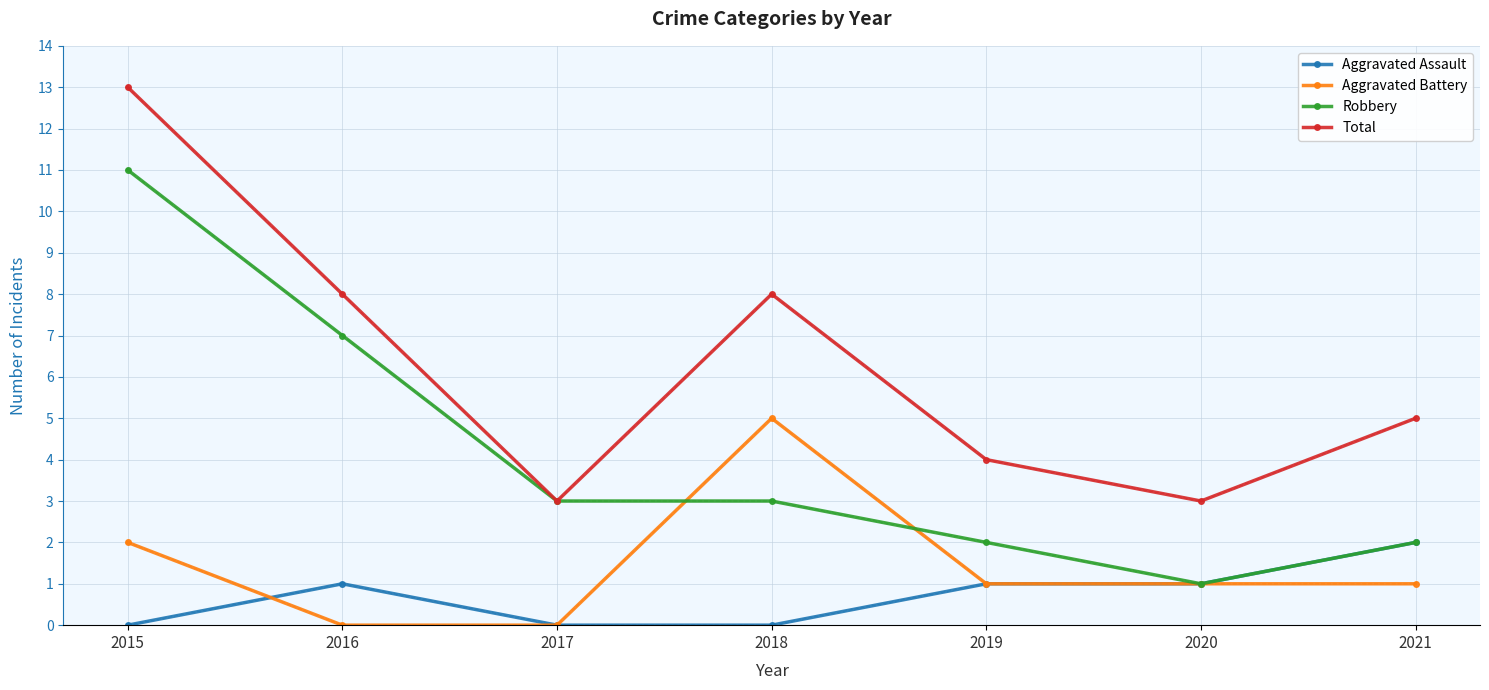

What are all the series names shown in the legend?

Aggravated Assault, Aggravated Battery, Robbery, Total